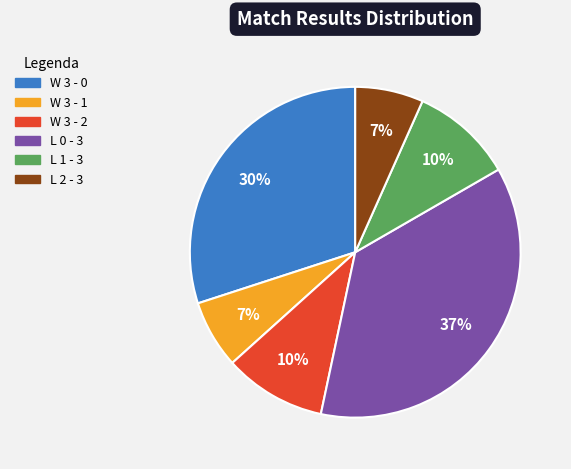

Combined, do W 3 - 2 and W 3 - 1 account for over 50%?

No